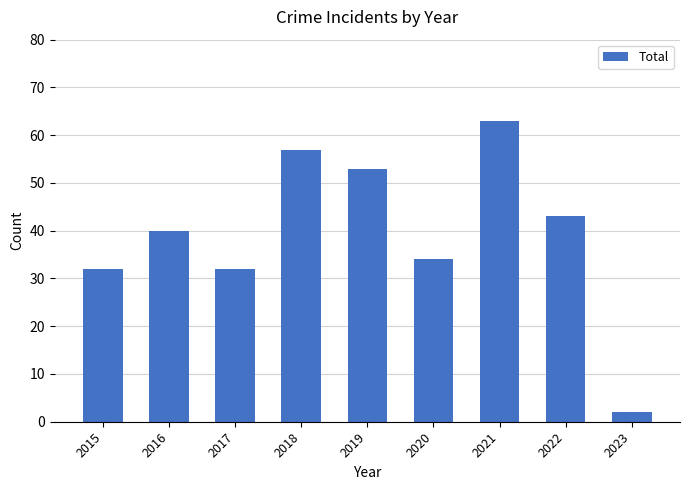

Reading left to right, extract all data points from this chart.

32	40	32	57	53	34	63	43	2